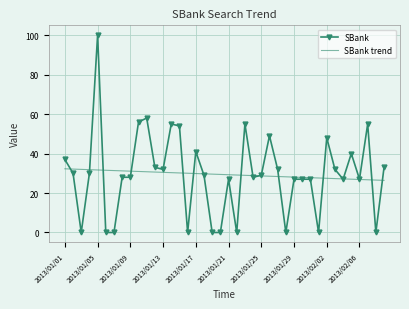

What is the highest value of the SBank trend series?

32.3